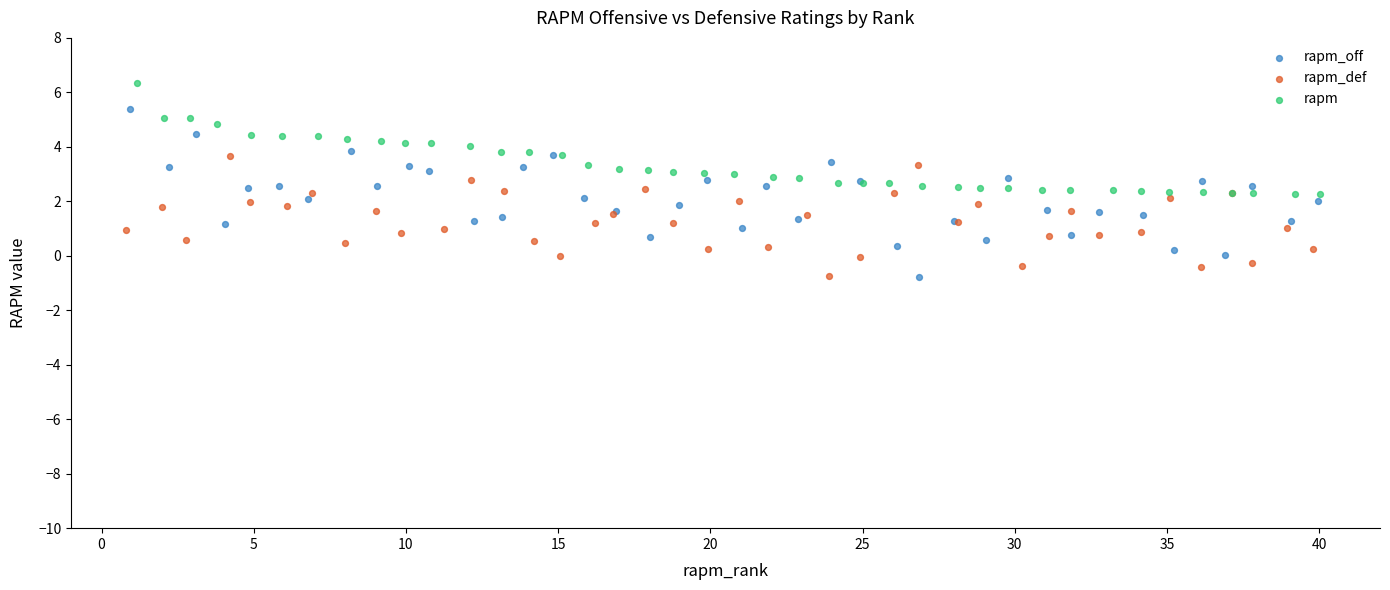

Which series contains the highest Y value?

rapm